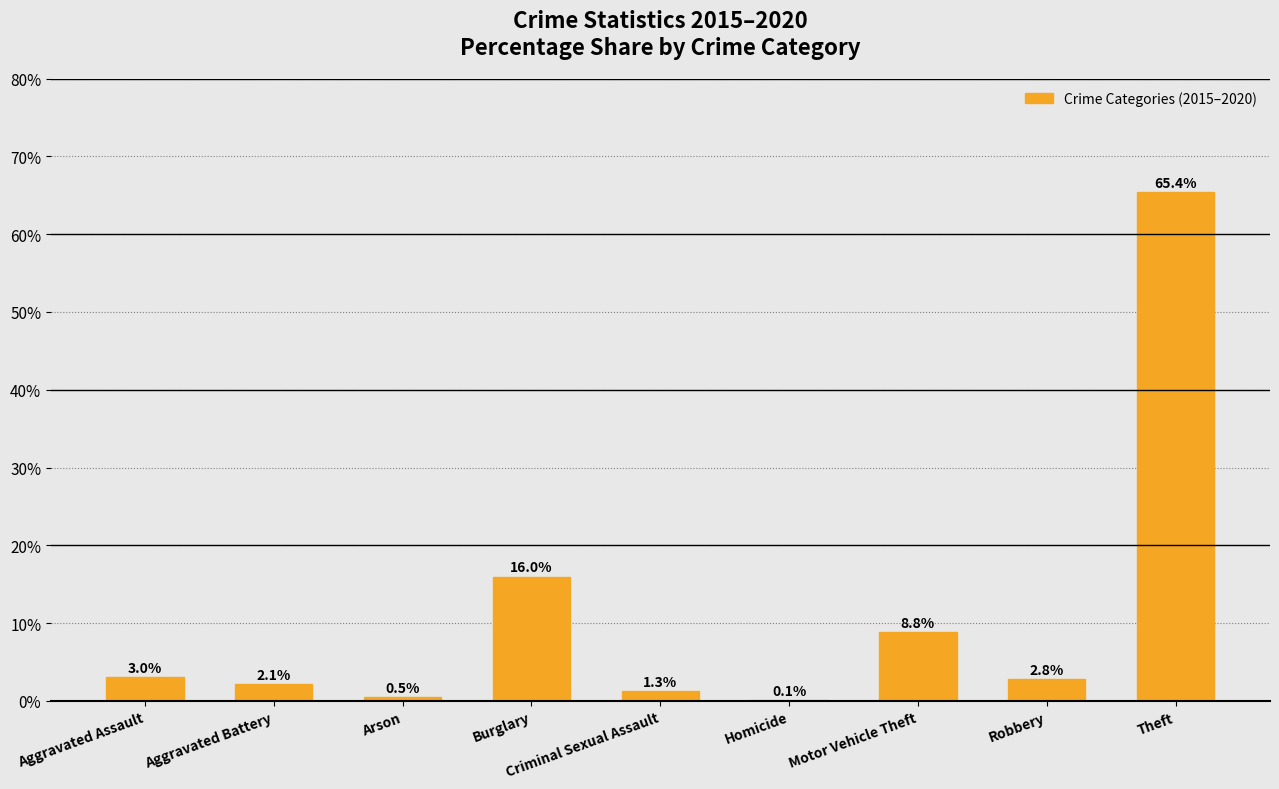

What is the change in value from Burglary to Robbery?

-13.2